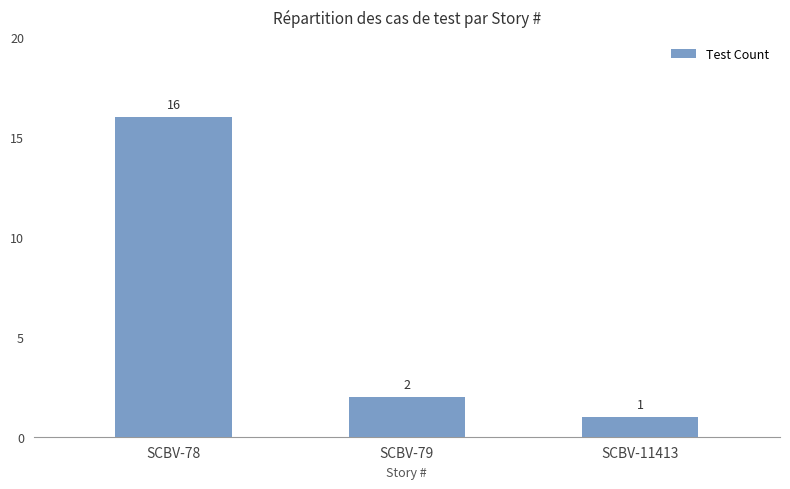

What is the greatest value displayed?

16